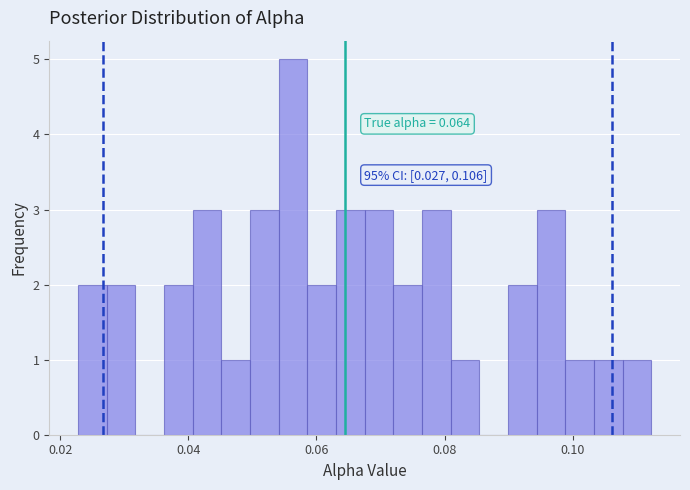

Read against the x-axis, roughly where is the centre of the tallest bar?

0.056